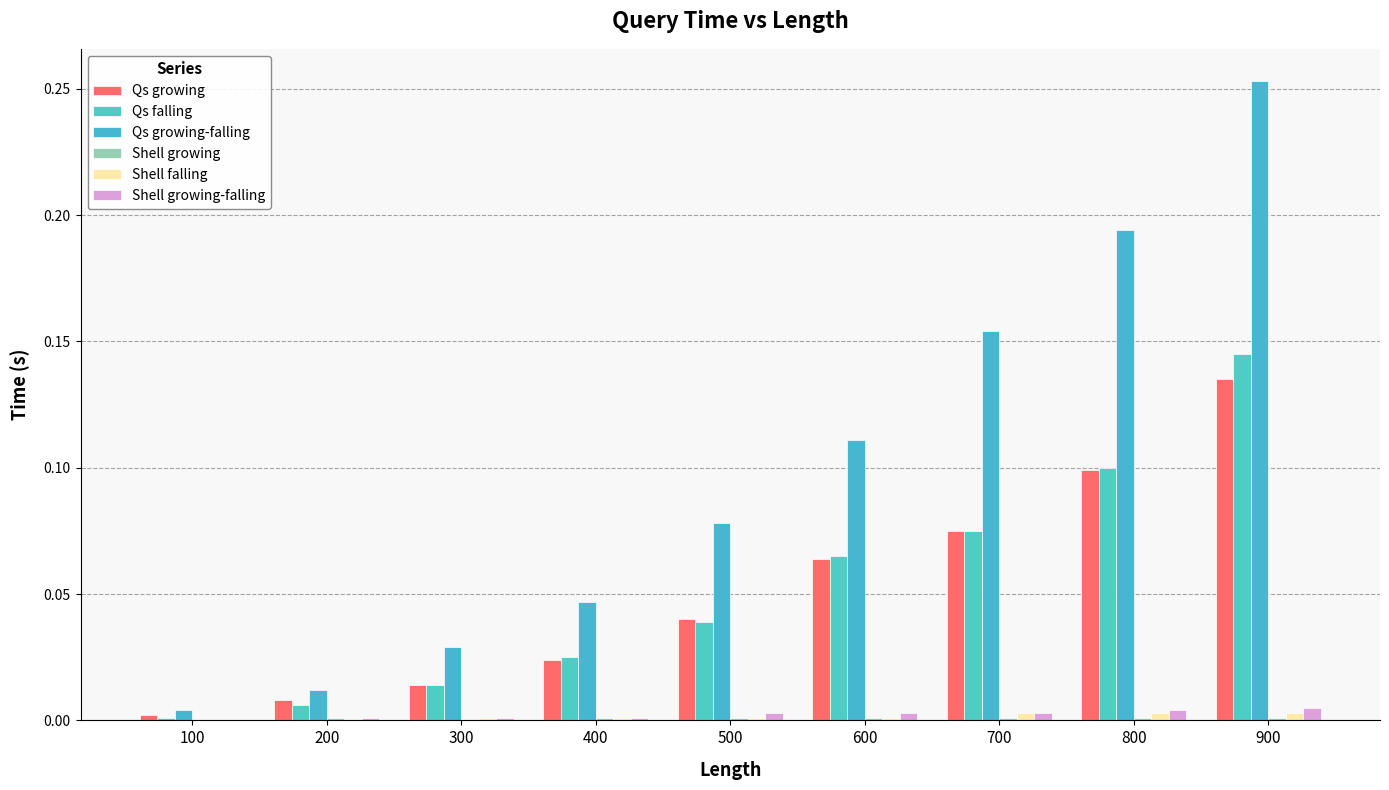

How many data points does each series have?

9